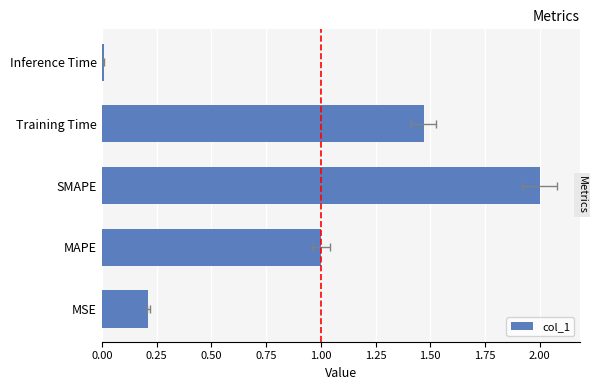

What position from the right is MSE?

5